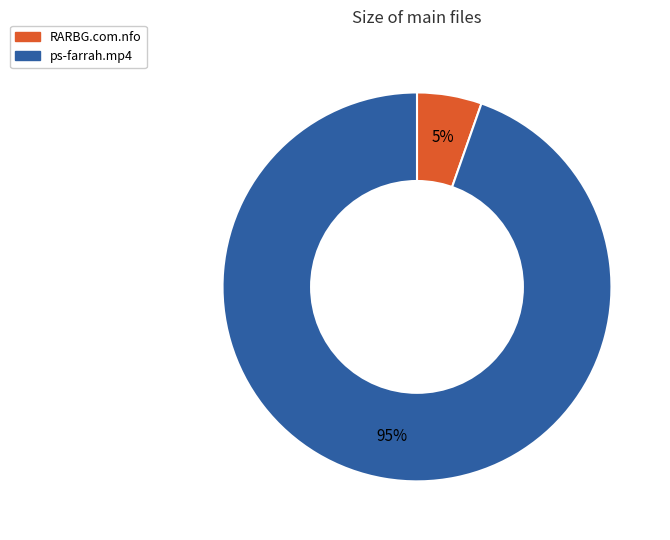

What is the largest slice in the pie chart?

ps-farrah.mp4